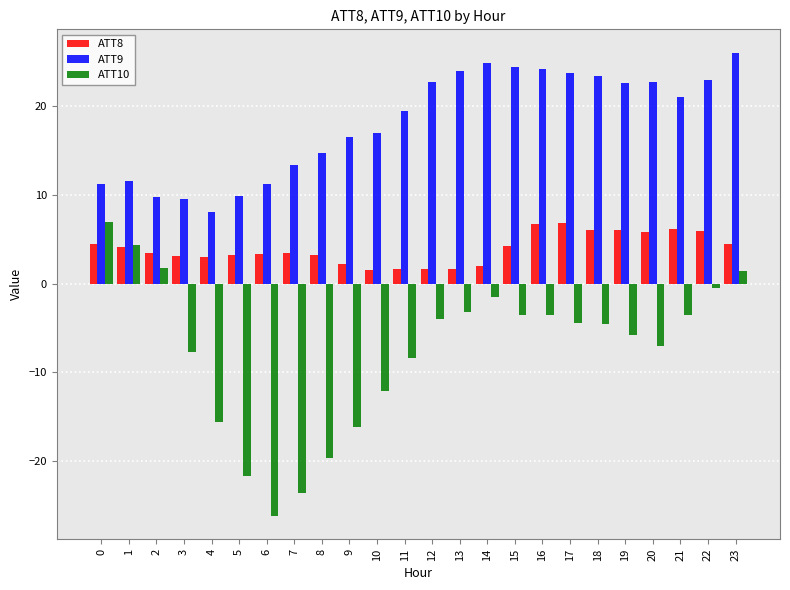

At 12, list the series in order from smallest to largest.

ATT10, ATT8, ATT9